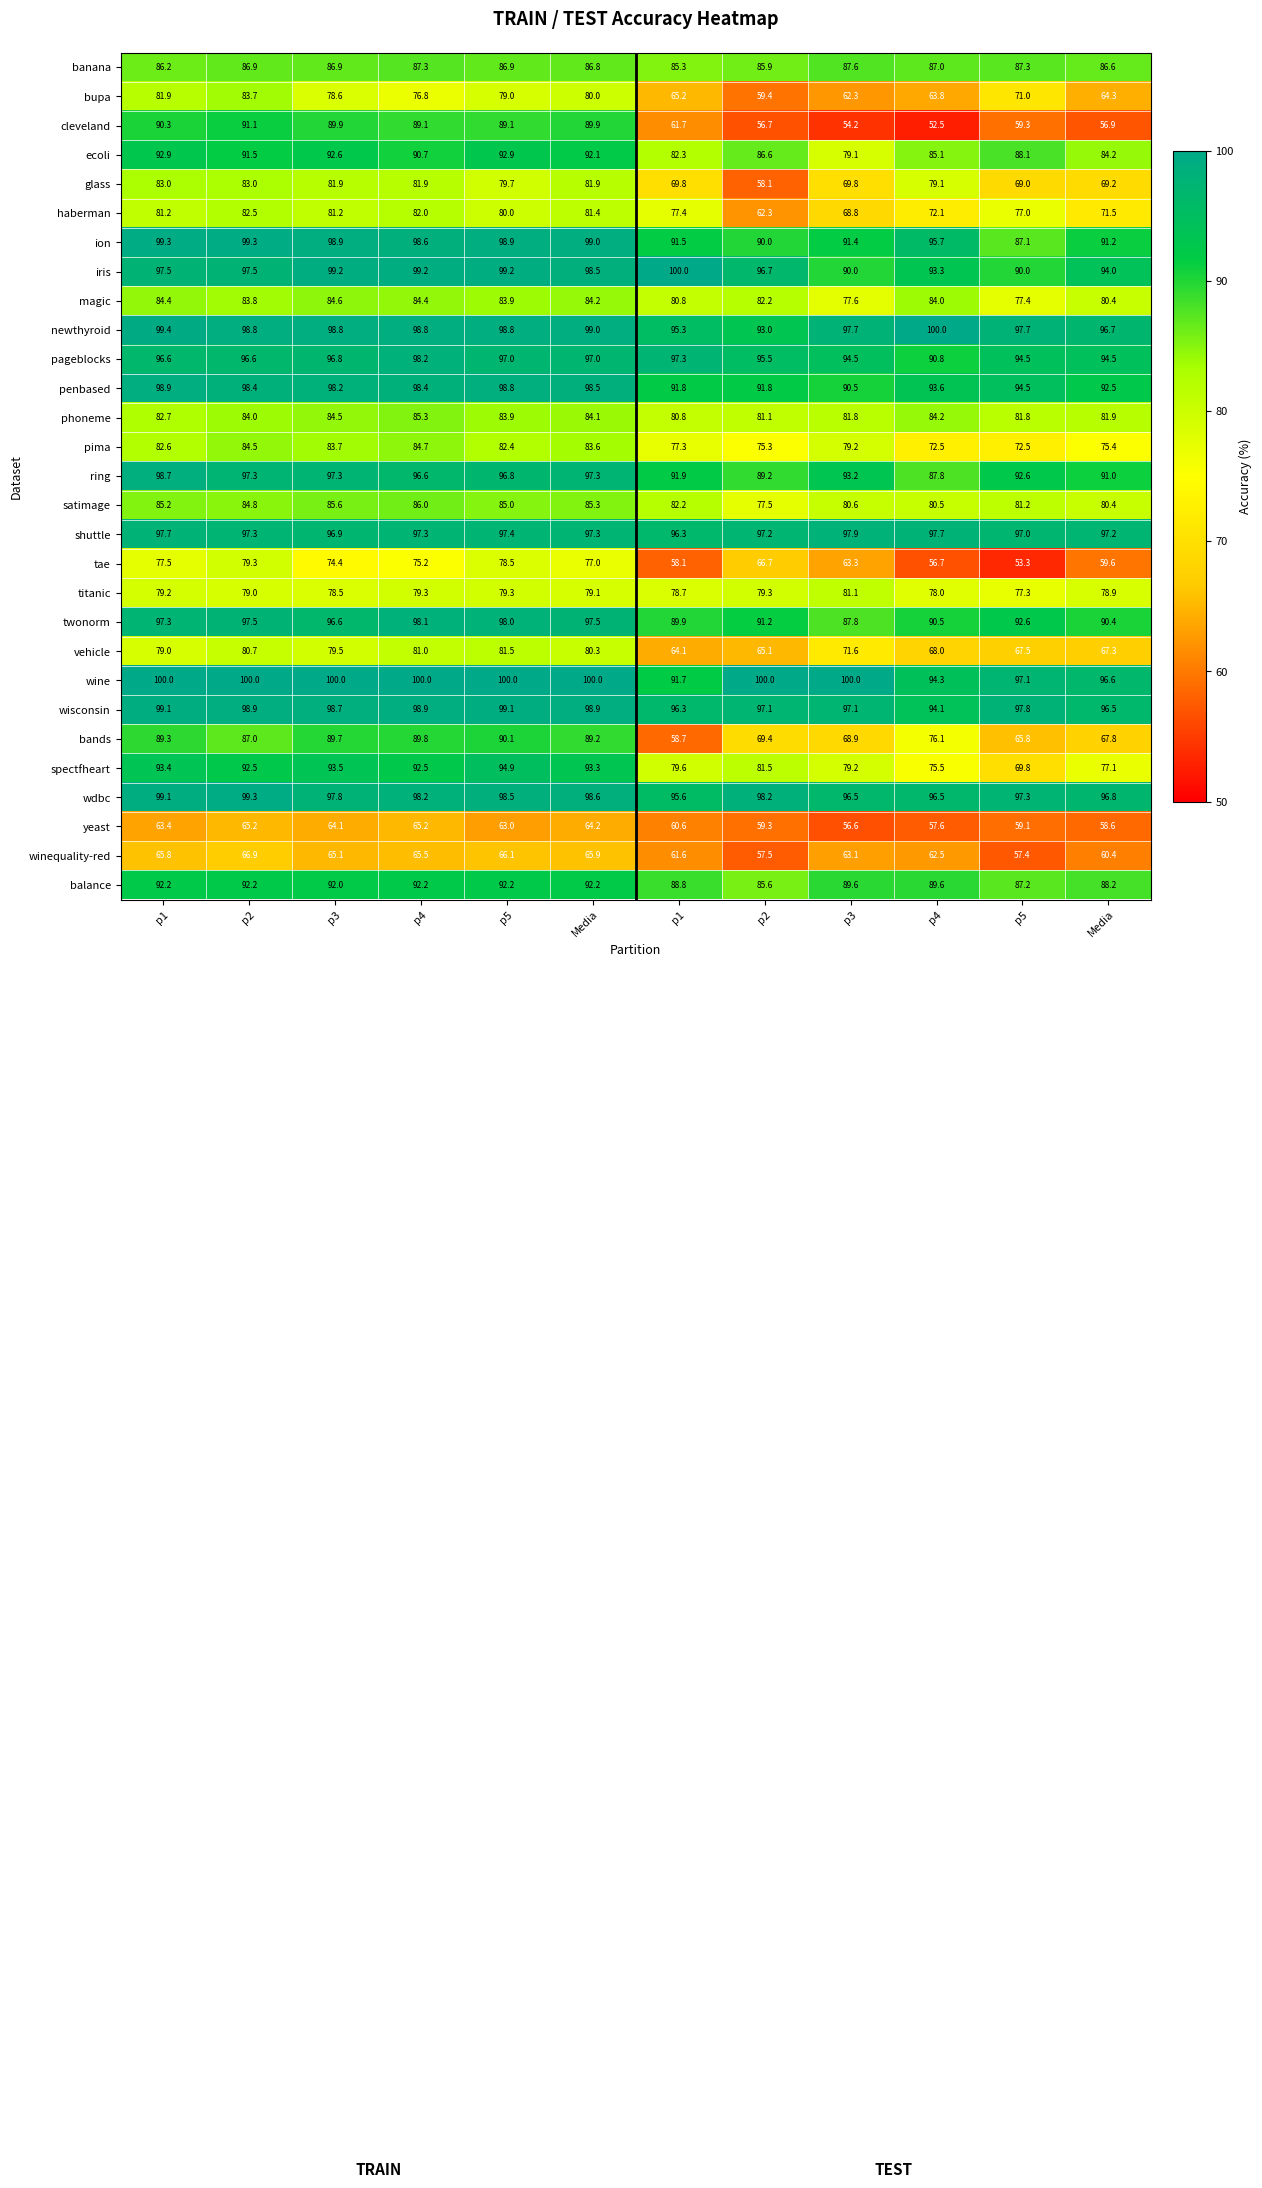

How many values in the ion series are below 98?

6